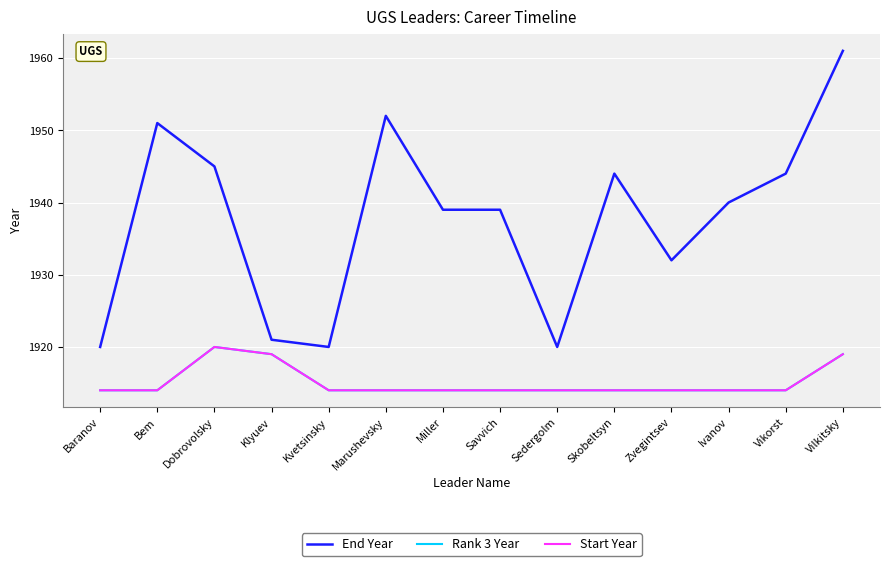

Does the chart display data point markers on the line(s)?

No